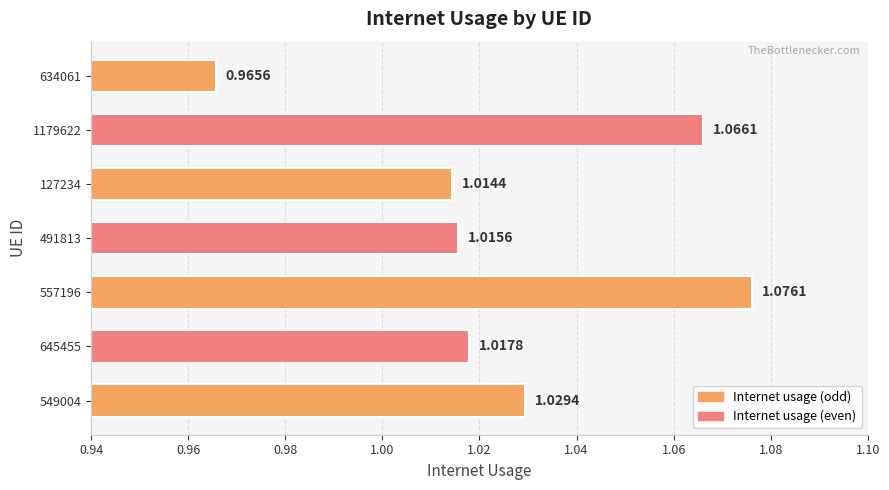

What is the sum of the values at 491813 and 1179622?

2.1